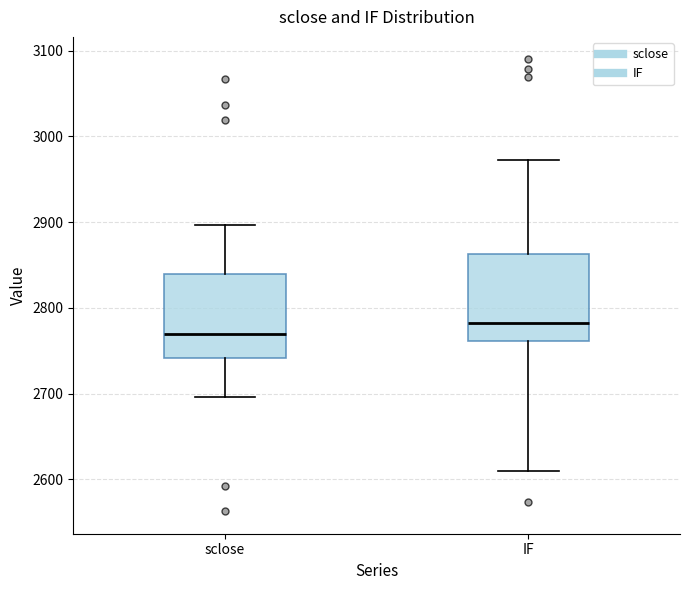

Where does the upper whisker of the box for IF end on the y-axis? The values are not printed on the chart, so give them approximately, as read against the axis.

2970